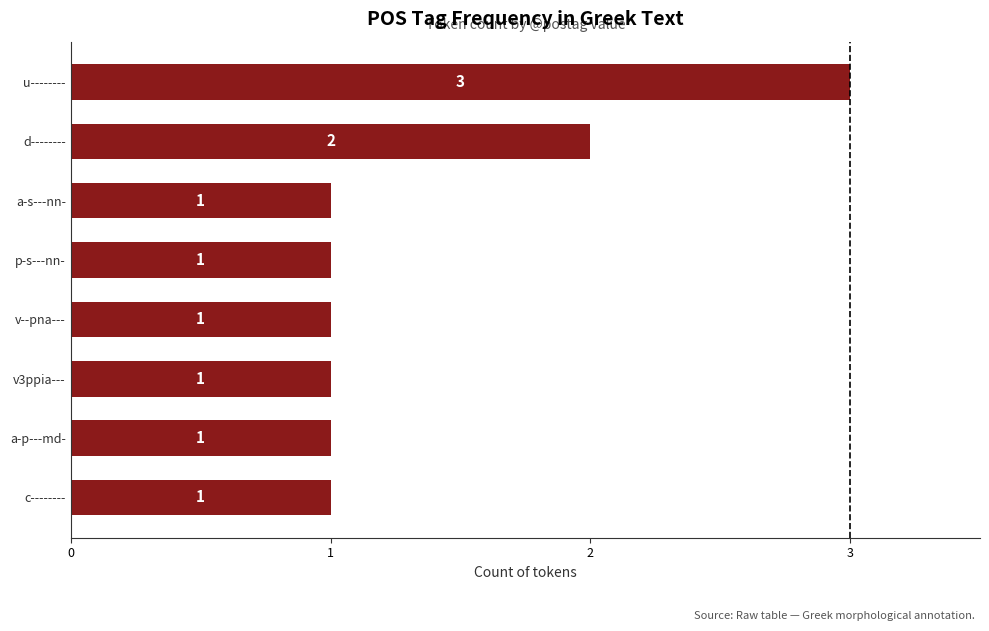

Which label corresponds to the largest value in the chart?

u--------